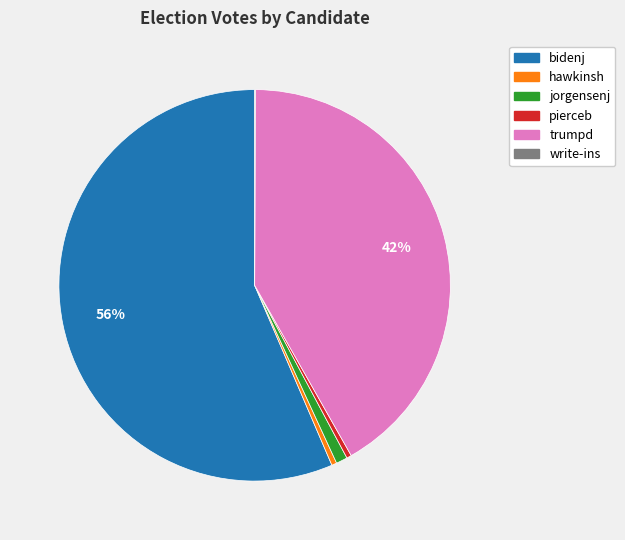

Which category has the biggest portion of the pie?

bidenj